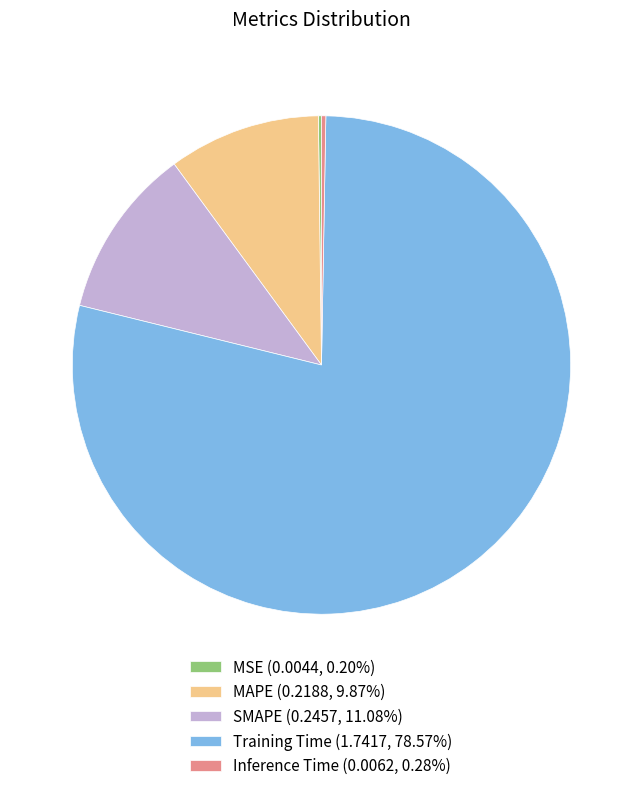

Do SMAPE (0.2457, 11.08%) and Inference Time (0.0062, 0.28%) together represent more than half of the pie?

No